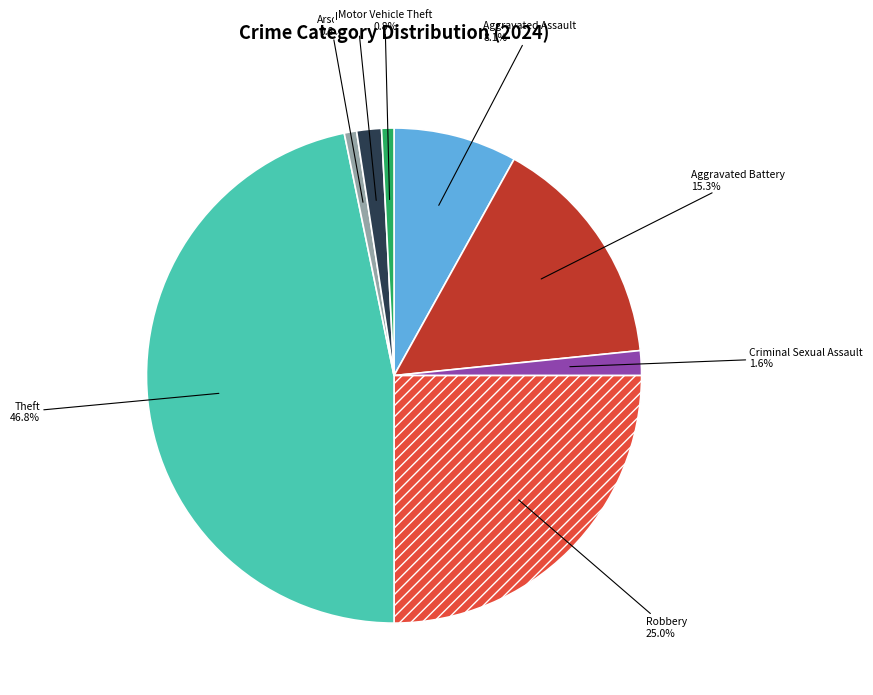

What percentage is the Theft slice, to the nearest percent?

47%